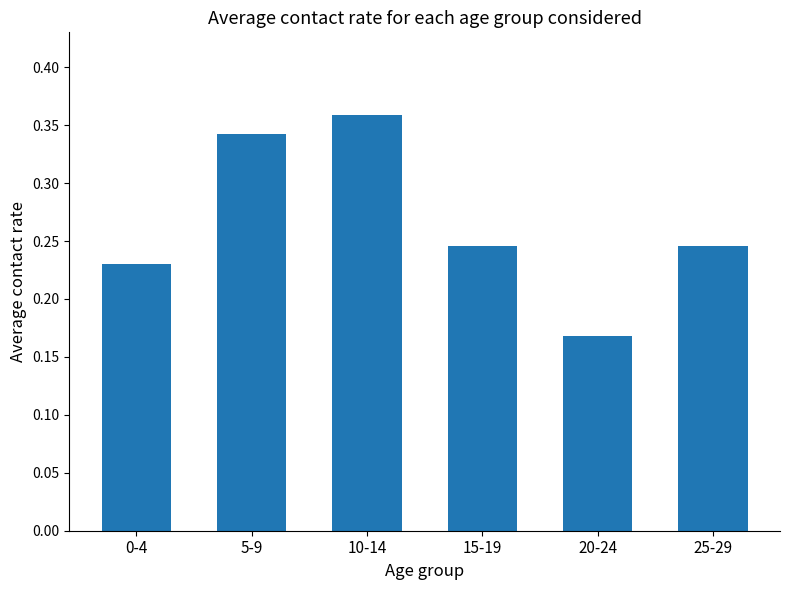

At which category does the chart reach its peak across all series?

10-14